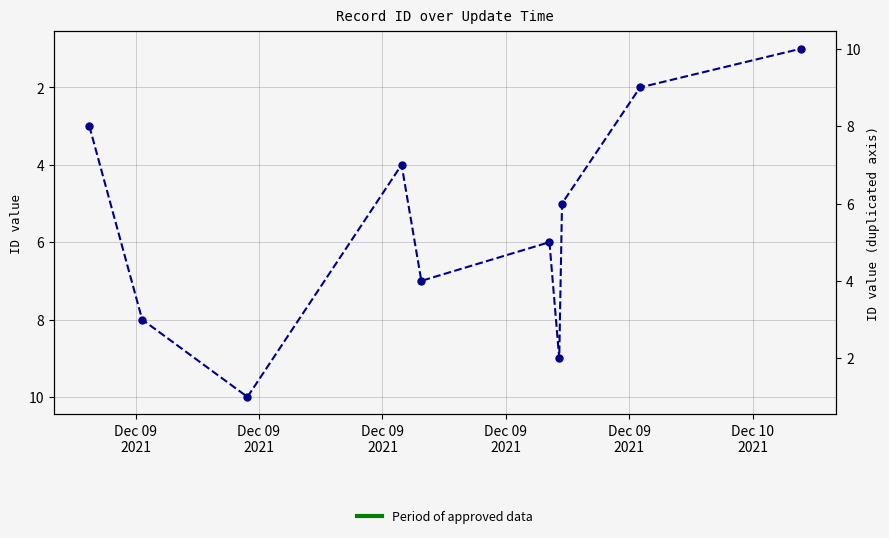

Does the chart have visible grid lines?

Yes